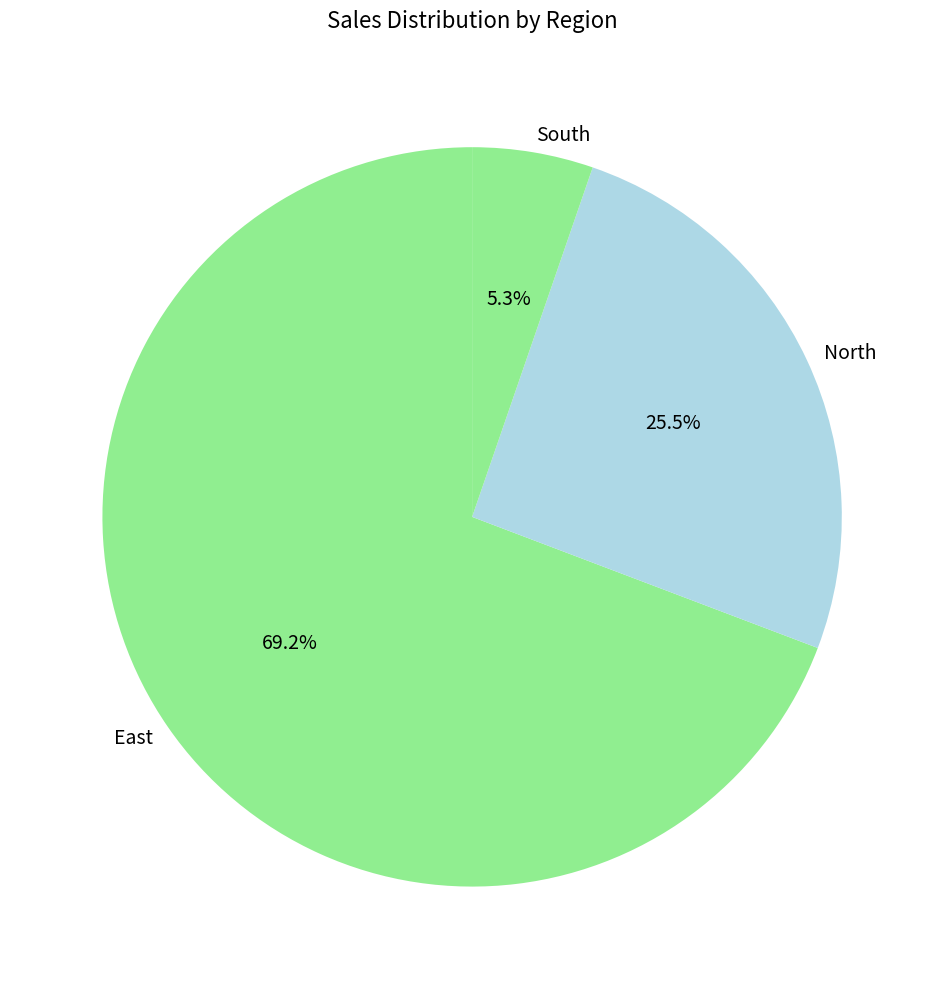

Do North and South together represent more than half of the pie?

No